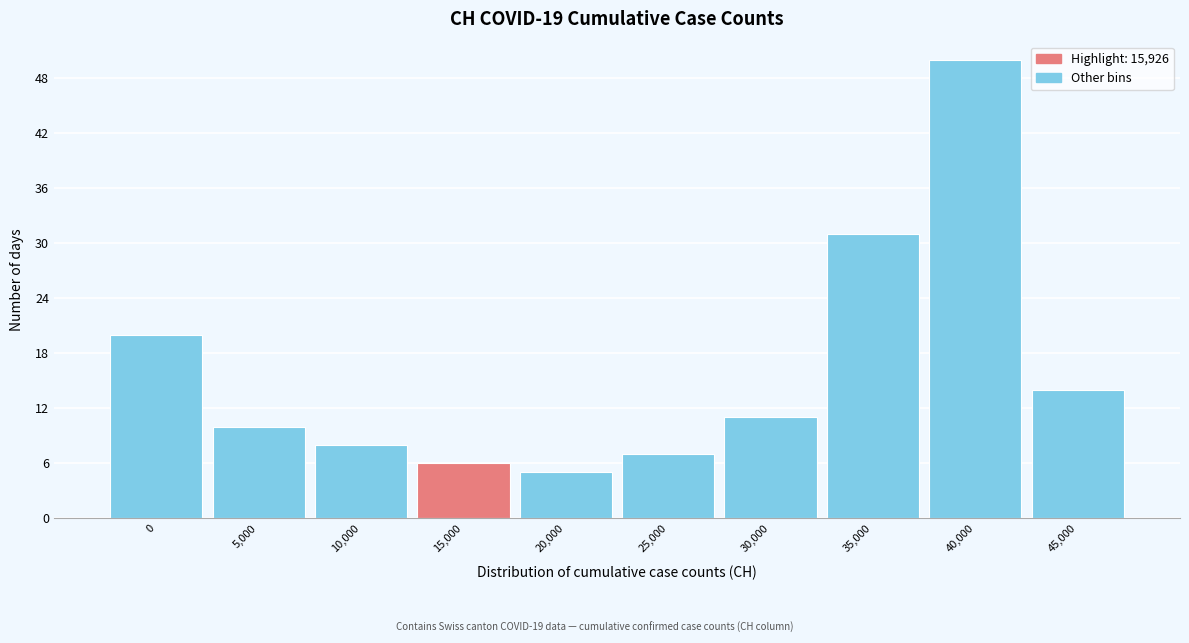

Reading left to right, what are all the values shown in this chart?

20	10	8	6	5	7	11	31	50	14